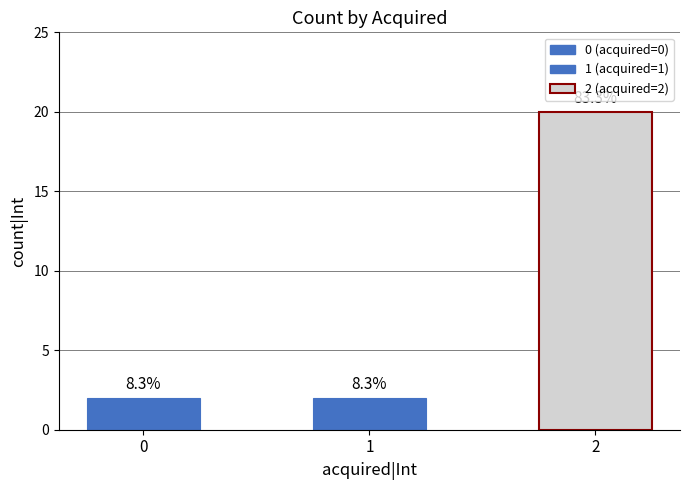

Which has a higher value, 2 or 0?

2